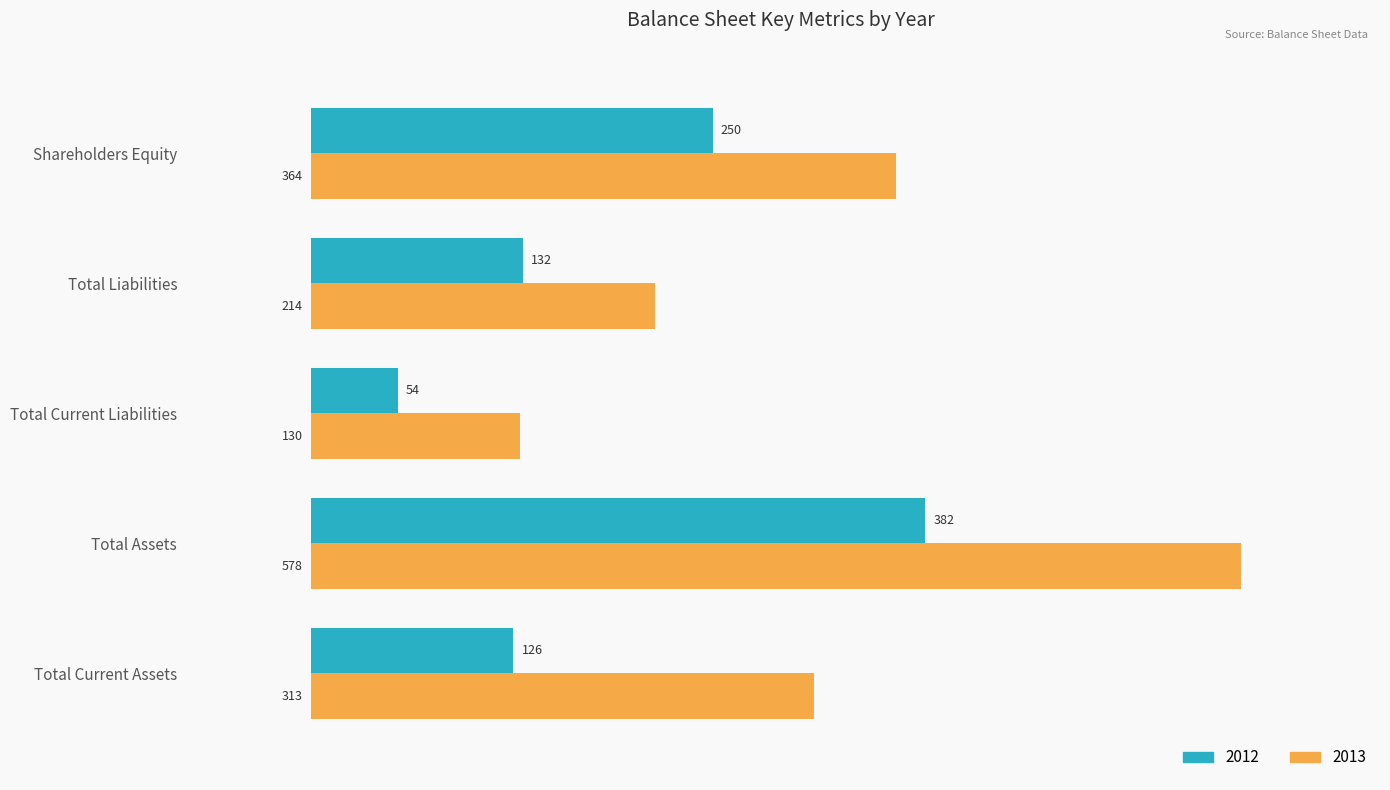

How many values in the 2013 series are below 313?

2